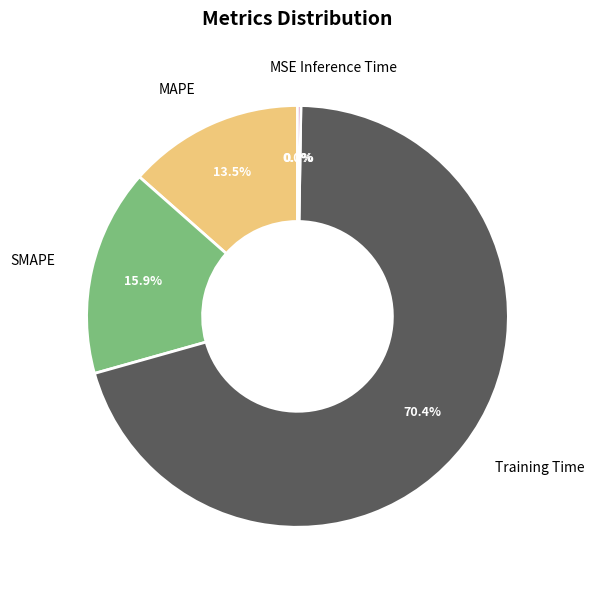

Is there any slice that represents more than half of the pie?

Yes